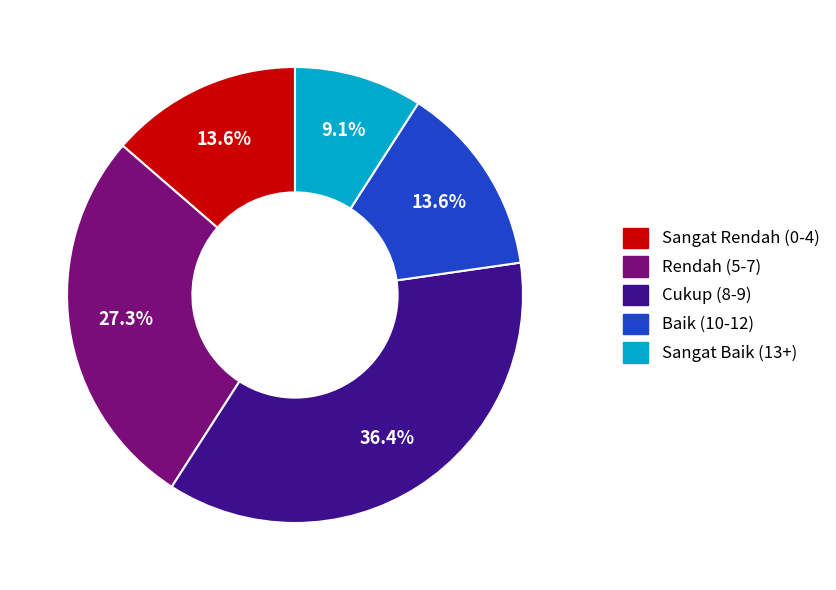

Is there any slice that represents more than half of the pie?

No